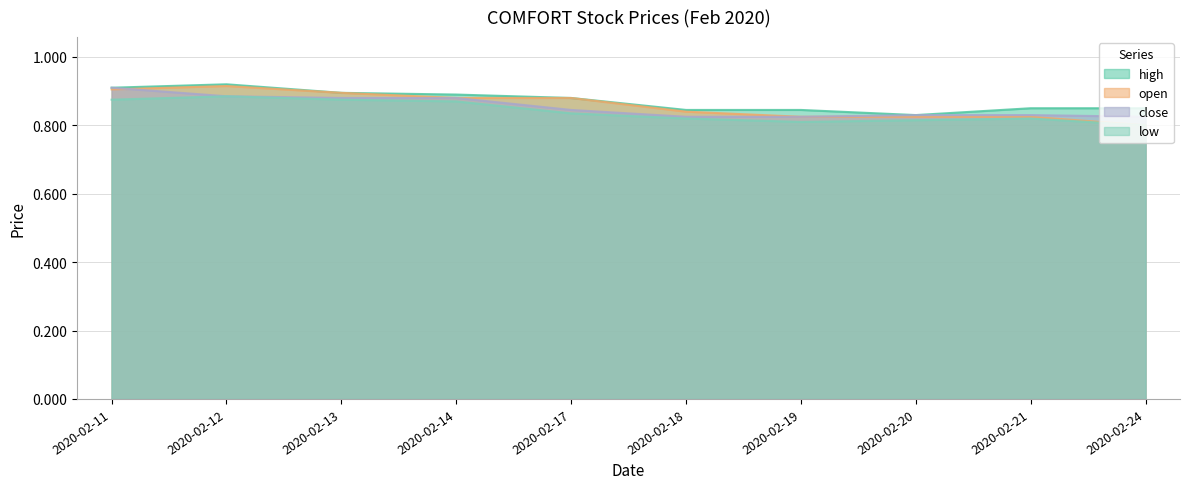

The value of low at 2020-02-19 is 0.8. True or false?

True